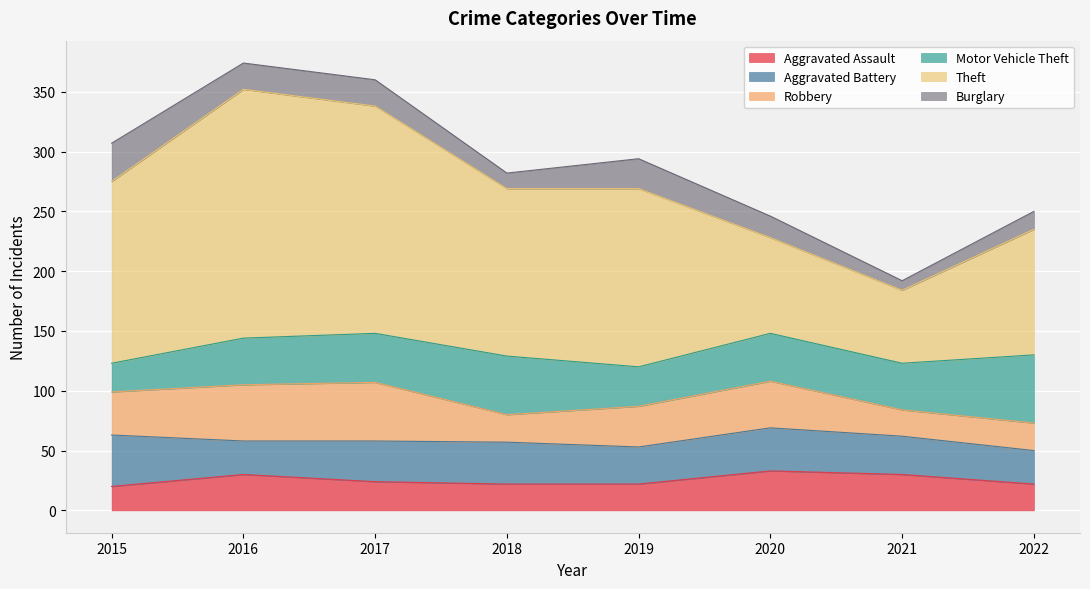

True or false: Burglary and Theft intersect in this chart.

False